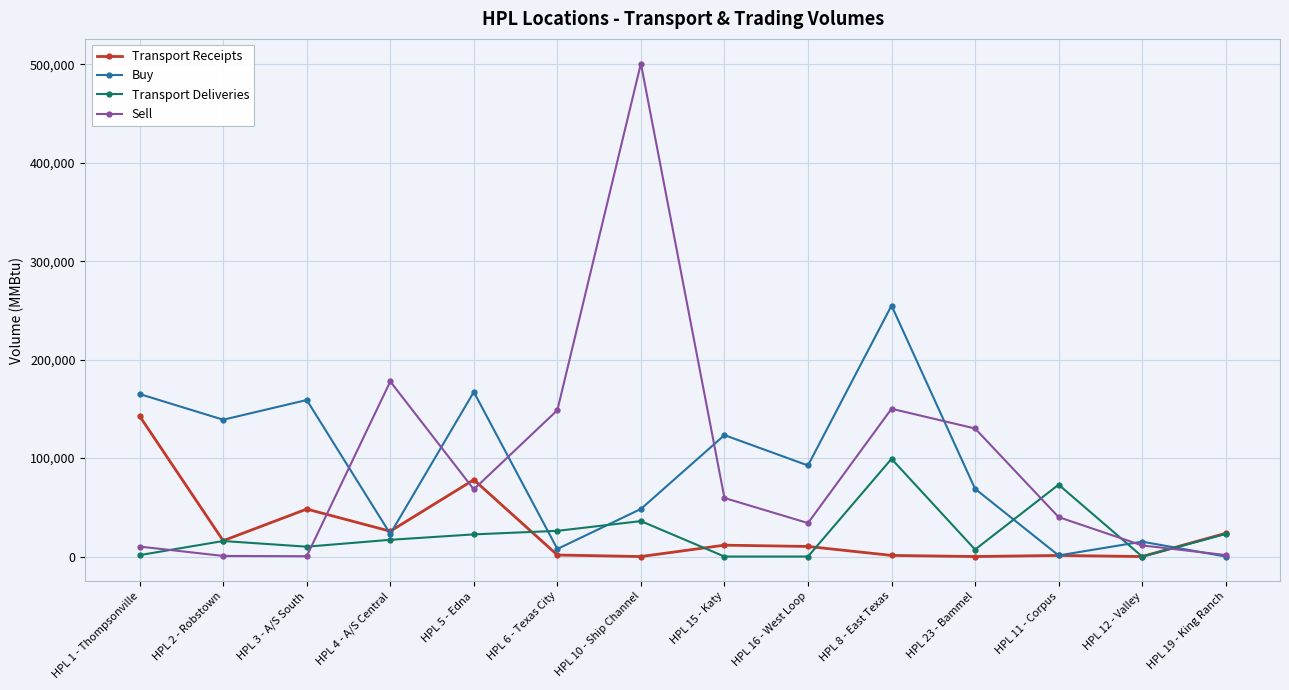

Which label corresponds to the largest value in the chart?

HPL 10 - Ship Channel